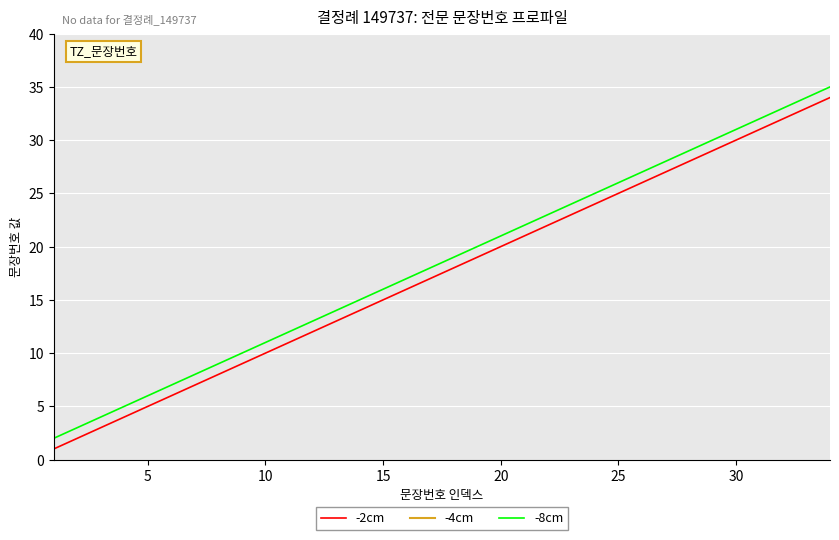

True or false: -2cm and -8cm intersect in this chart.

False